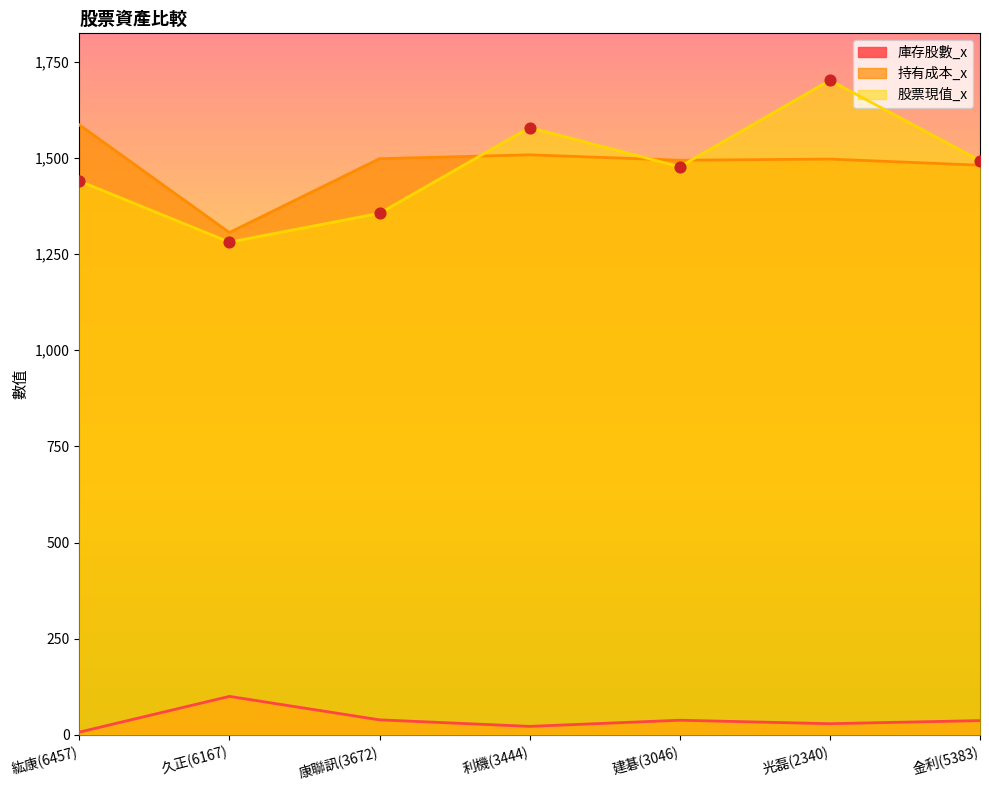

At how many categories does at least one series exceed 771?

7